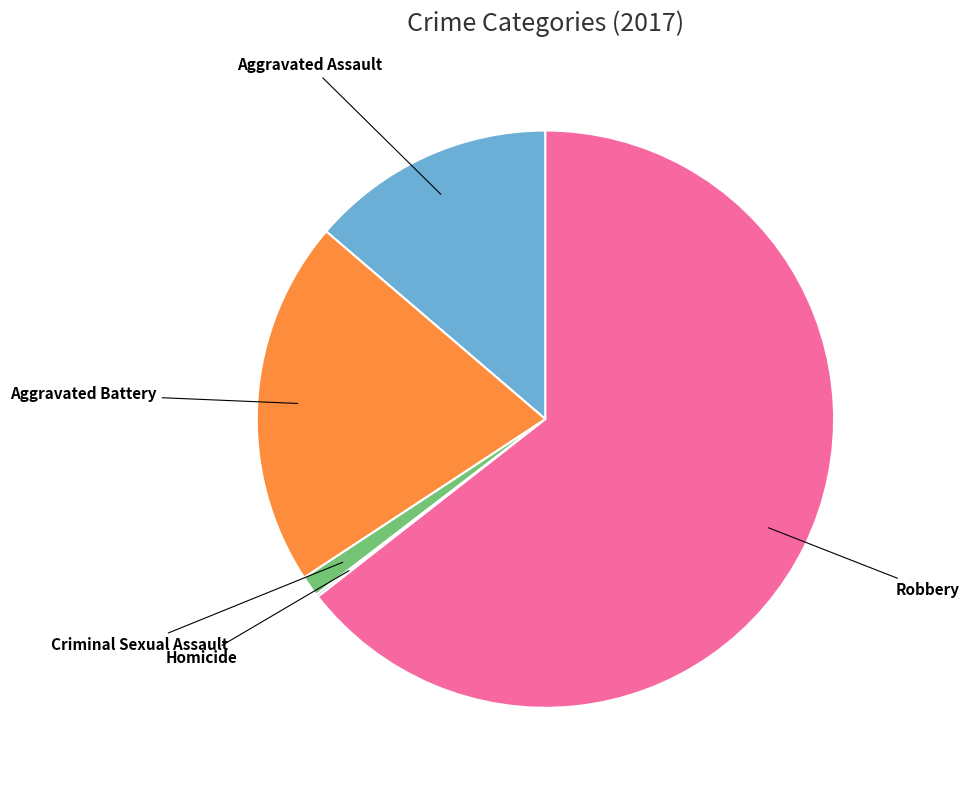

Does any single category account for the majority?

Yes